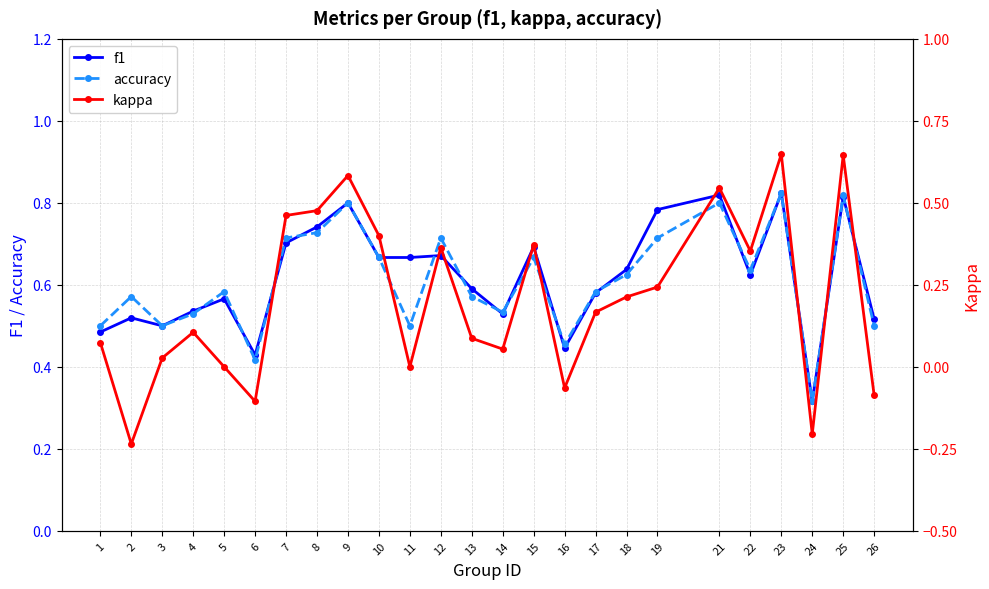

At which category does the chart reach its minimum across all series?

2